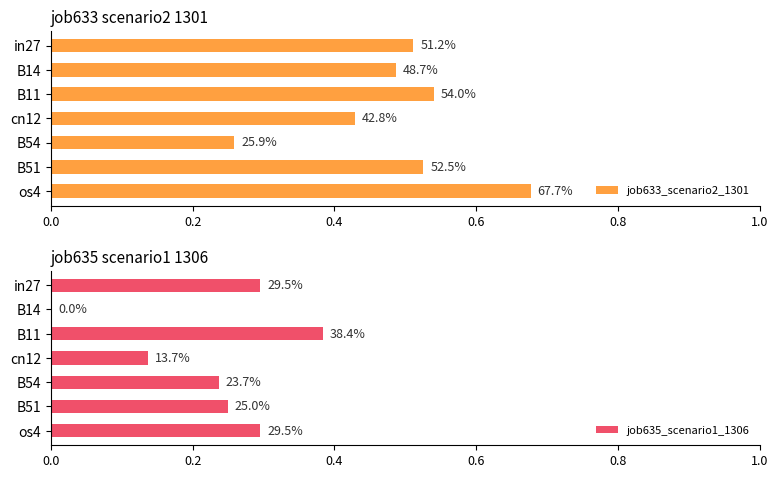

Which series has the largest total across all categories?

job633_scenario2_1301